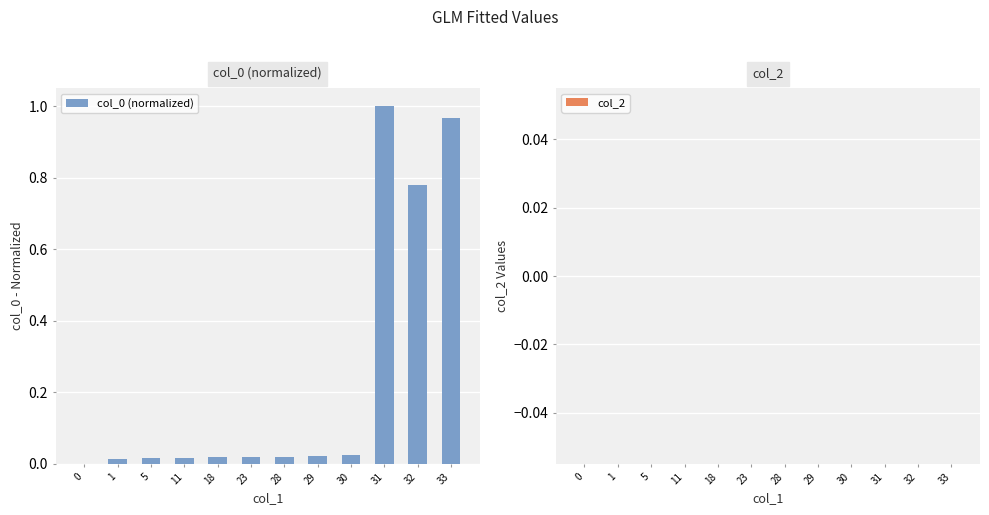

Which label corresponds to the largest value in the chart?

31